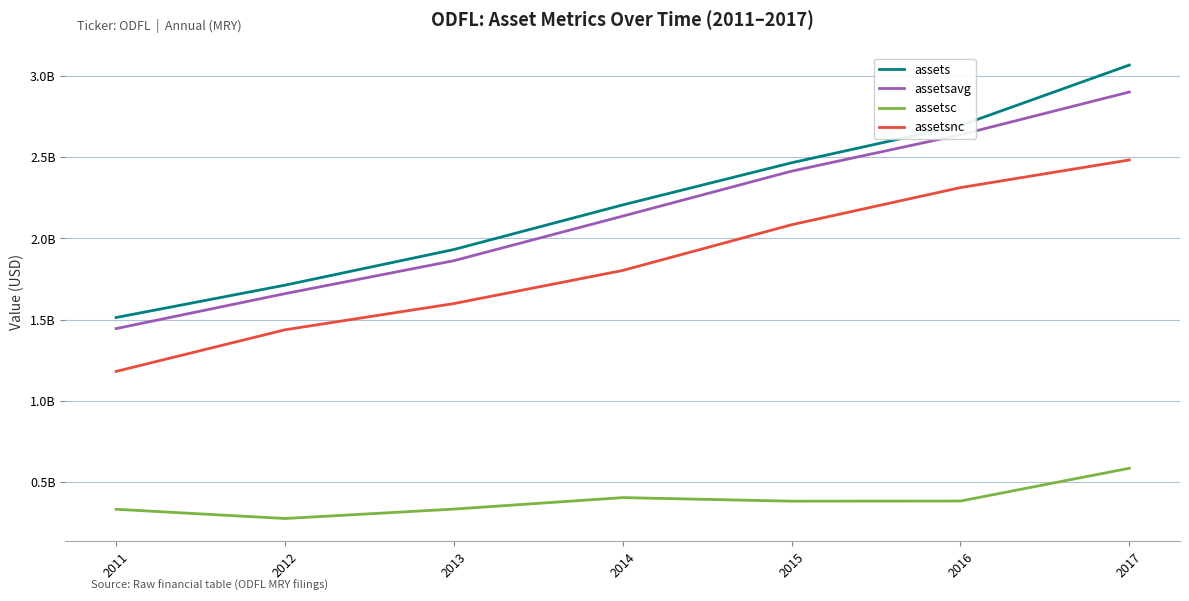

Does the chart display data point markers on the line(s)?

No